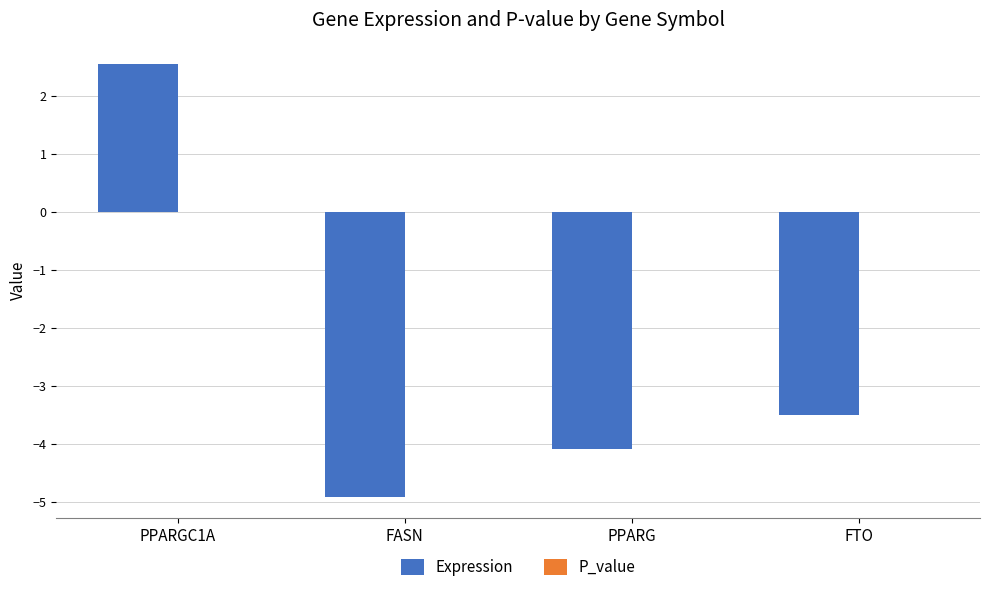

Between PPARGC1A and PPARG, which series saw the biggest shift?

Expression